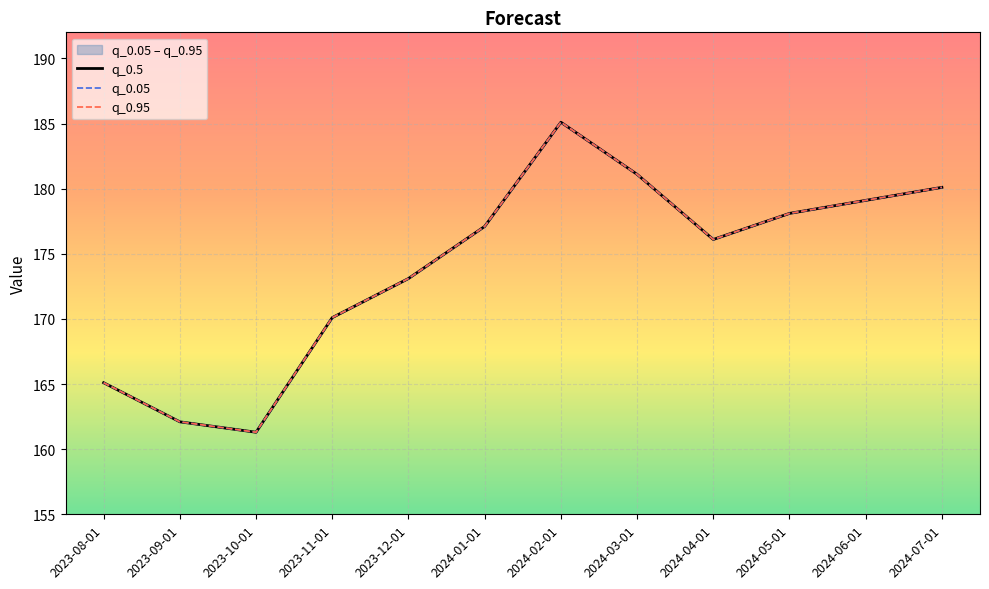

Count the number of data series in this chart.

3